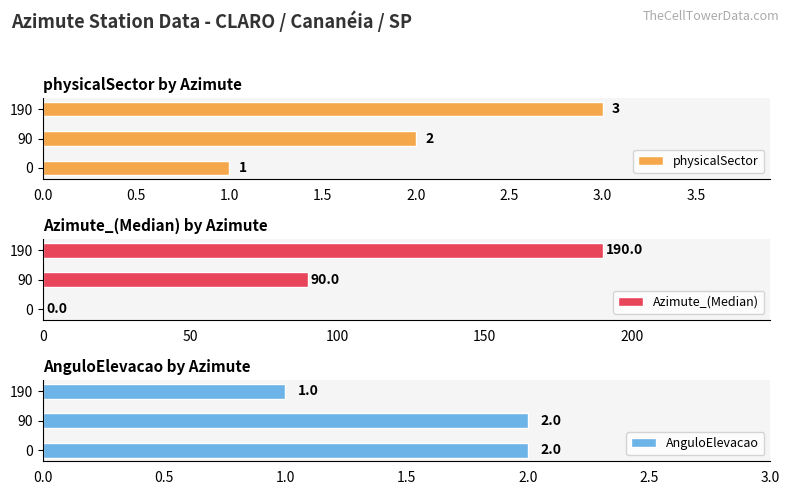

How many groups of bars are there?

3